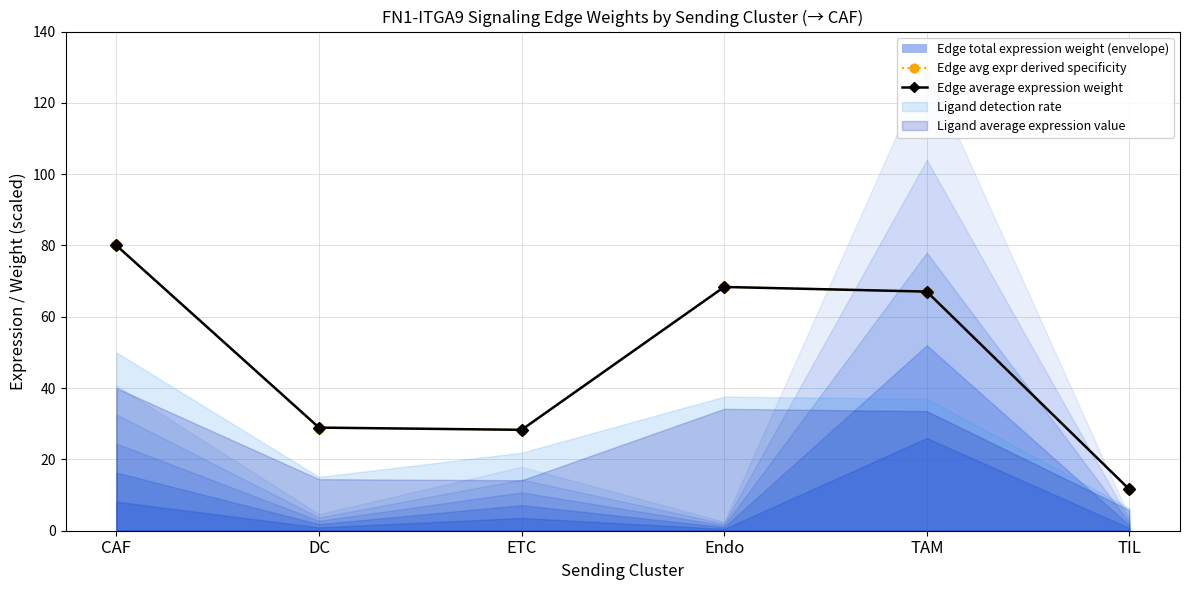

True or false: Edge average expression weight and Edge avg expr derived specificity cross at least once.

False